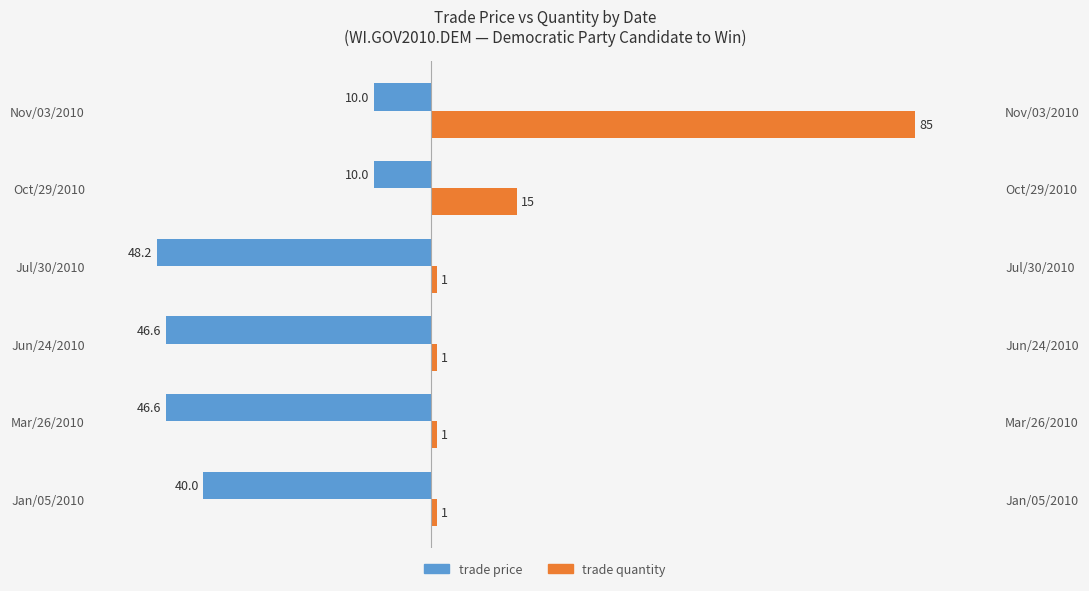

Between Jan/05/2010 and Jun/24/2010, which series saw the biggest shift?

trade price